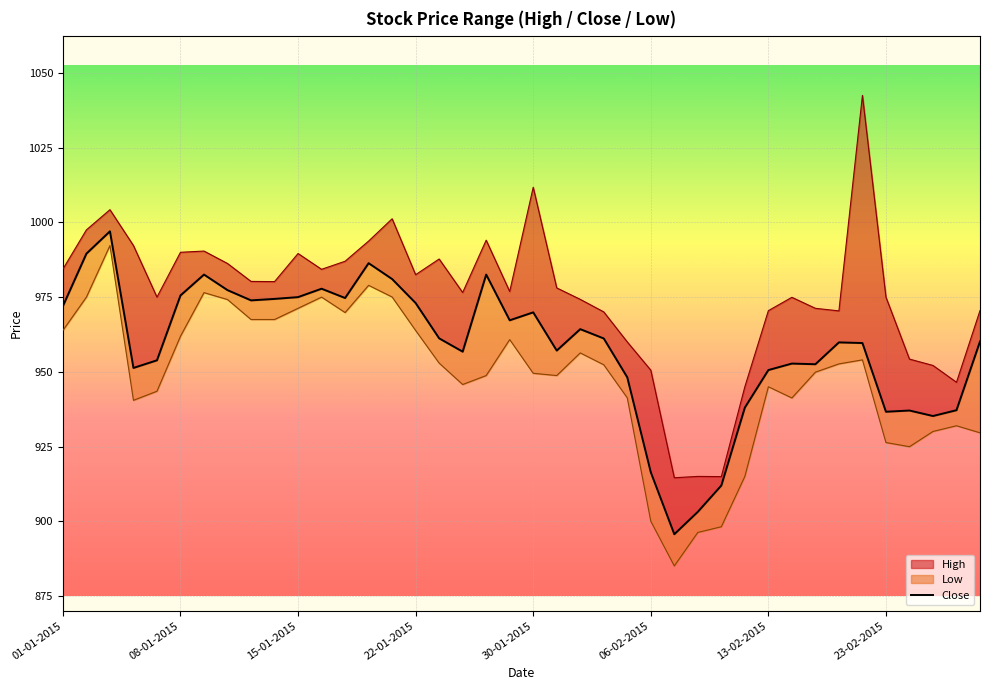

The value at 22-01-2015 is 1635.2. True or false?

False